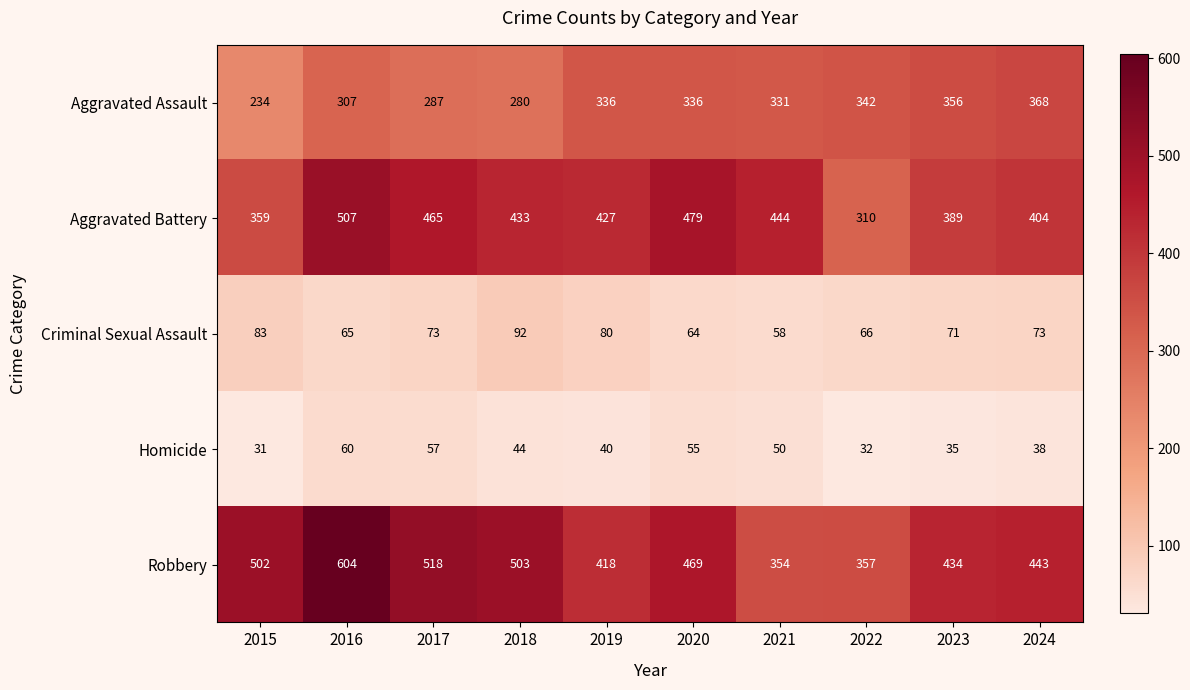

Rank the series by their maximum value, from lowest to highest.

Homicide, Criminal Sexual Assault, Aggravated Assault, Aggravated Battery, Robbery